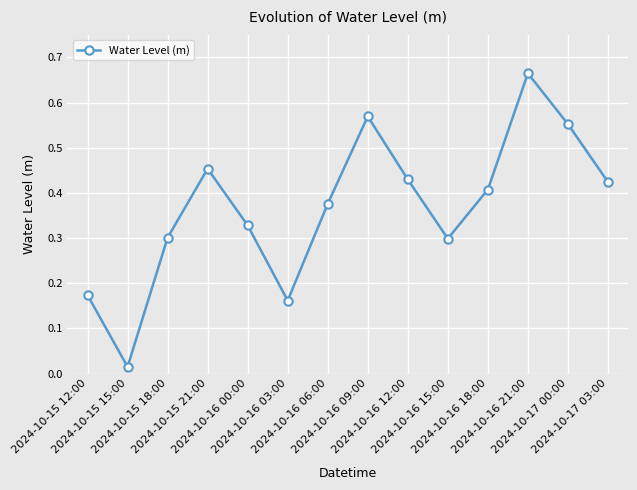

What is the sum of all values?

5.2